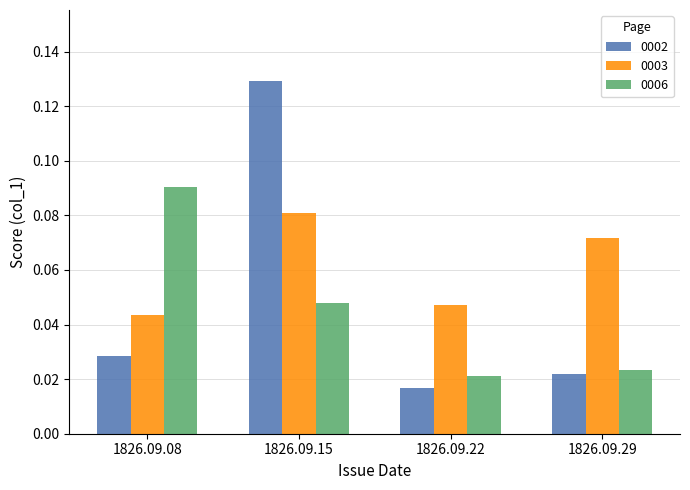

Which series changed the most between 1826.09.22 and 1826.09.29?

0003